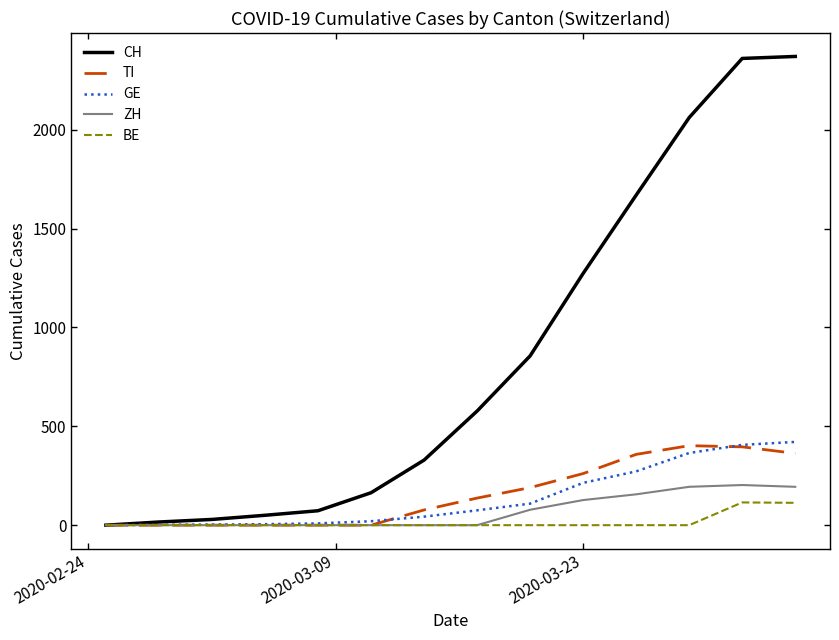

Which series has the largest range (max minus min)?

CH